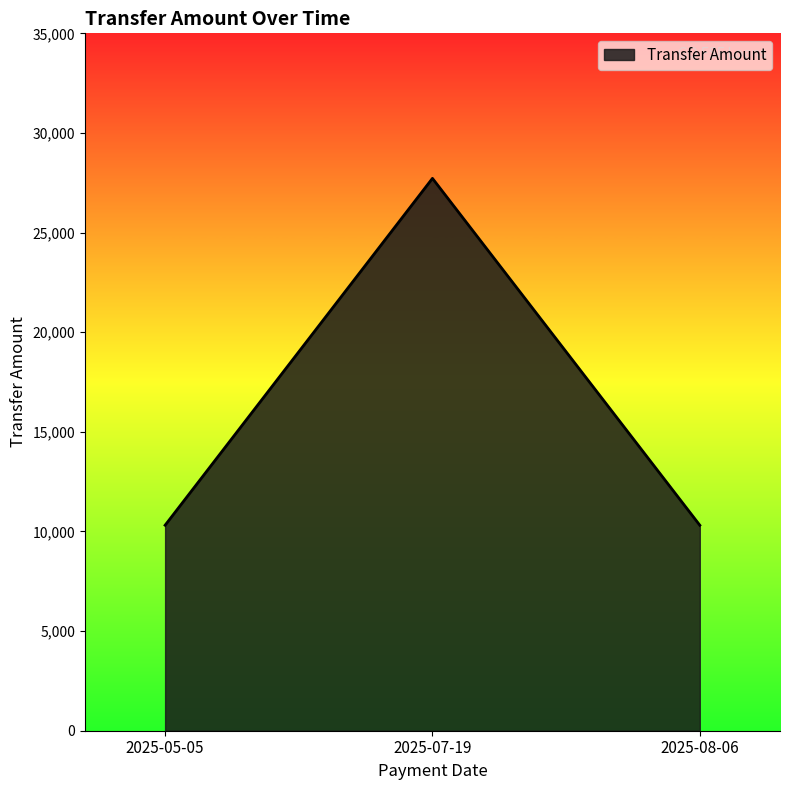

What is the approximate value at 2025-07-19, to the nearest 100?

27700